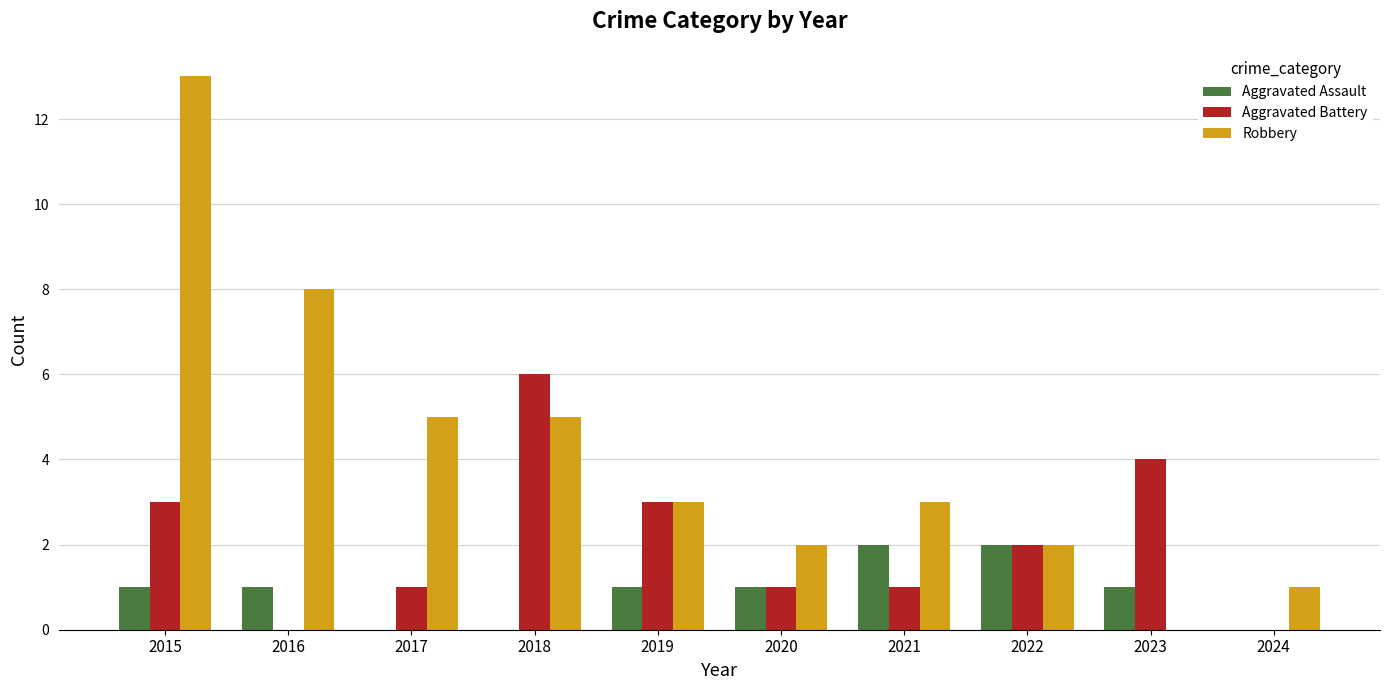

What is the sum of all Robbery values?

42